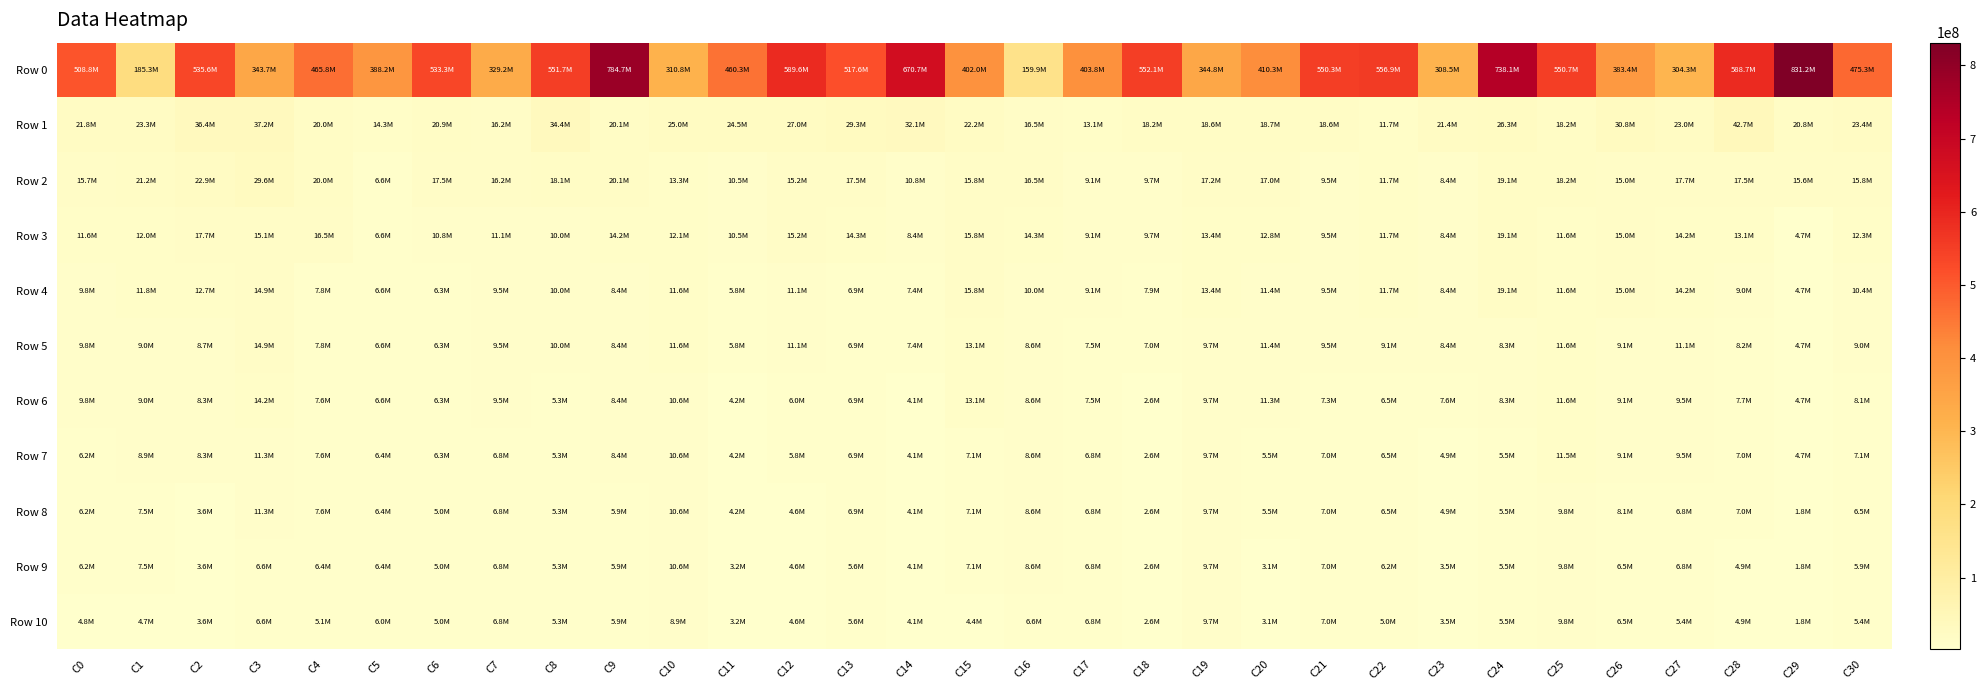

Rank the series at C16 from lowest to highest value.

Row 10, Row 5, Row 6, Row 7, Row 8, Row 9, Row 4, Row 3, Row 1, Row 2, Row 0